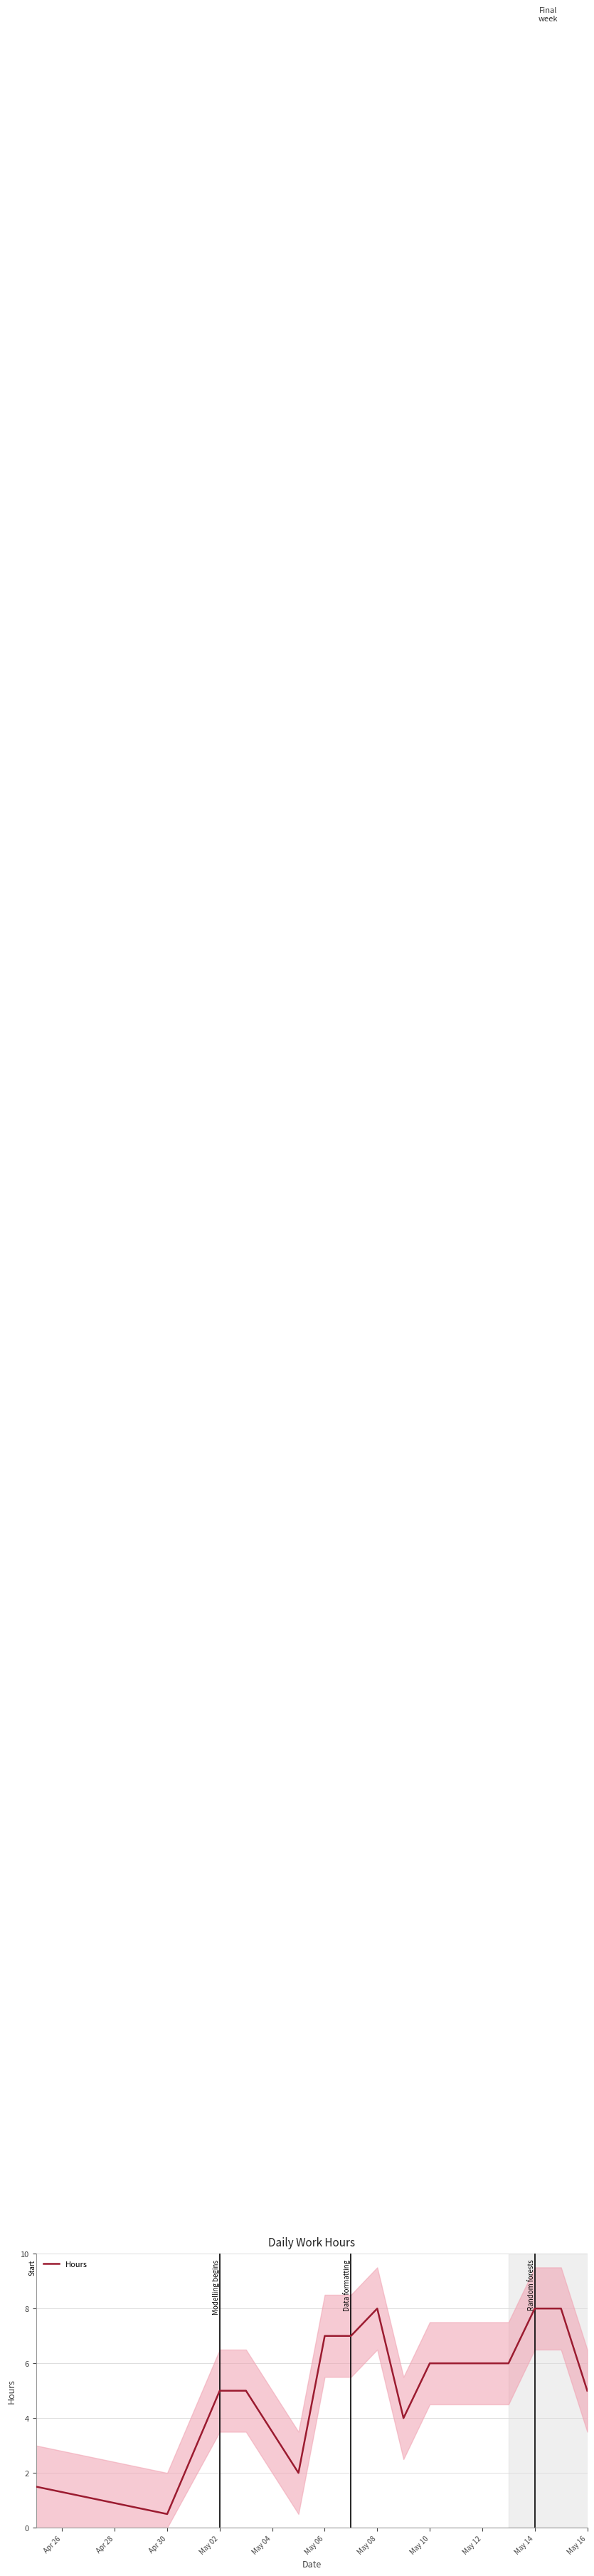

How many values are below 6?

7